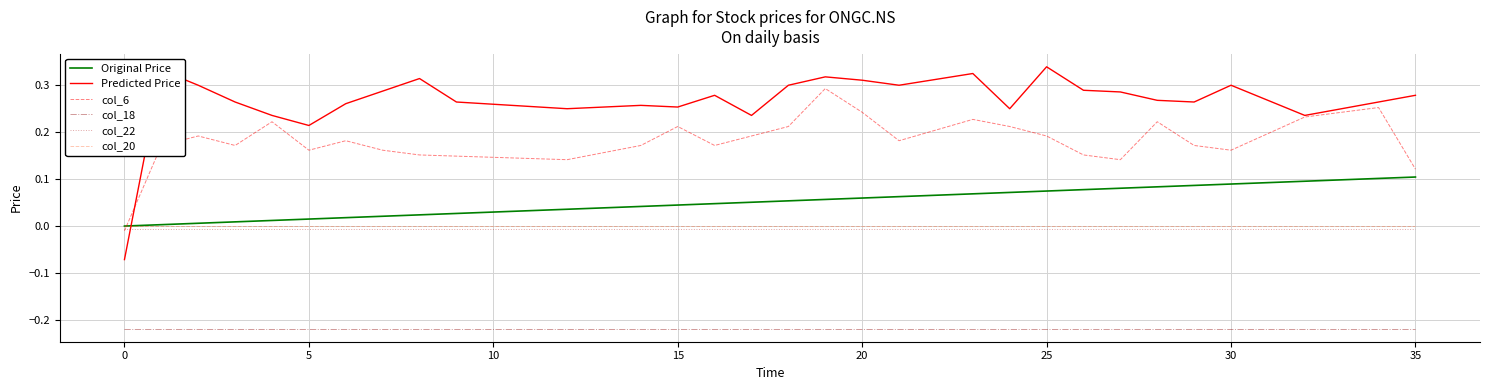

True or false: col_22 and col_18 cross at least once.

False